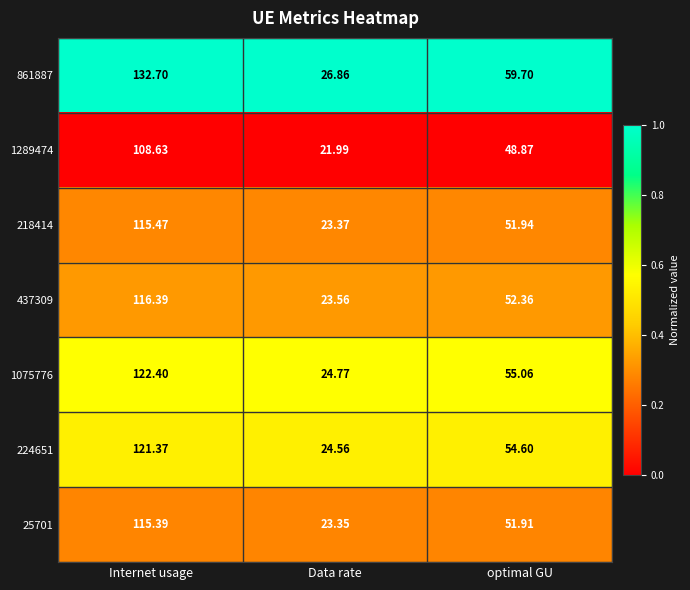

Which category has the lowest value in the 25701 series?

Data rate